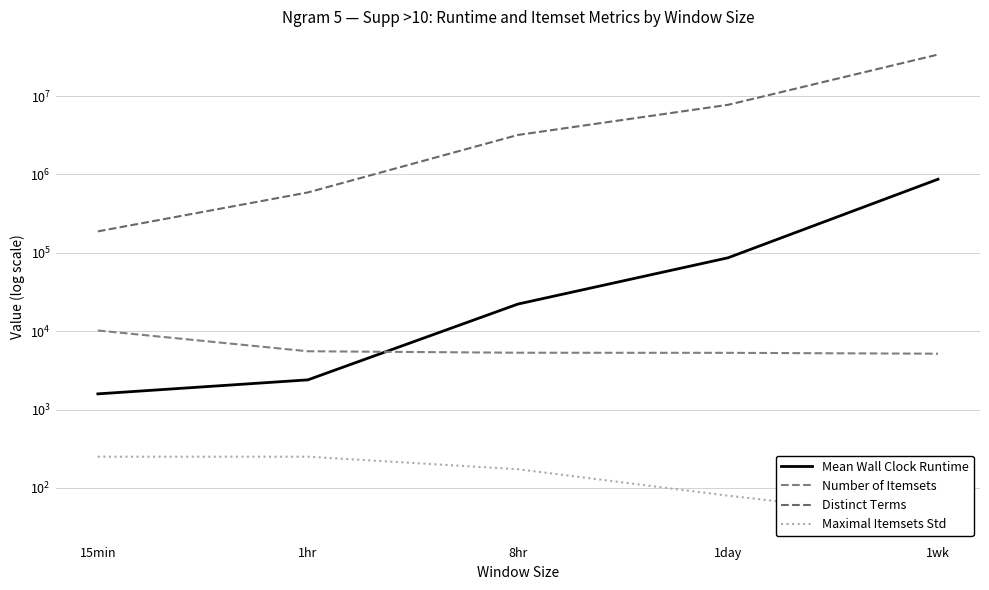

At which category does the chart reach its peak across all series?

1wk